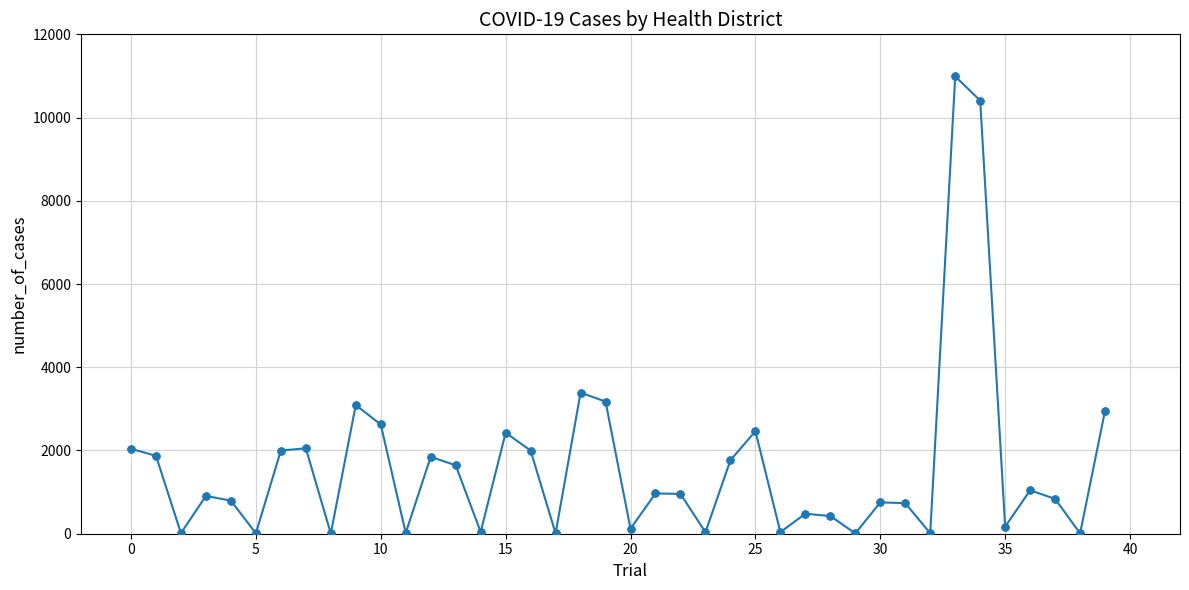

What is the difference between the second highest and minimum values?

10402